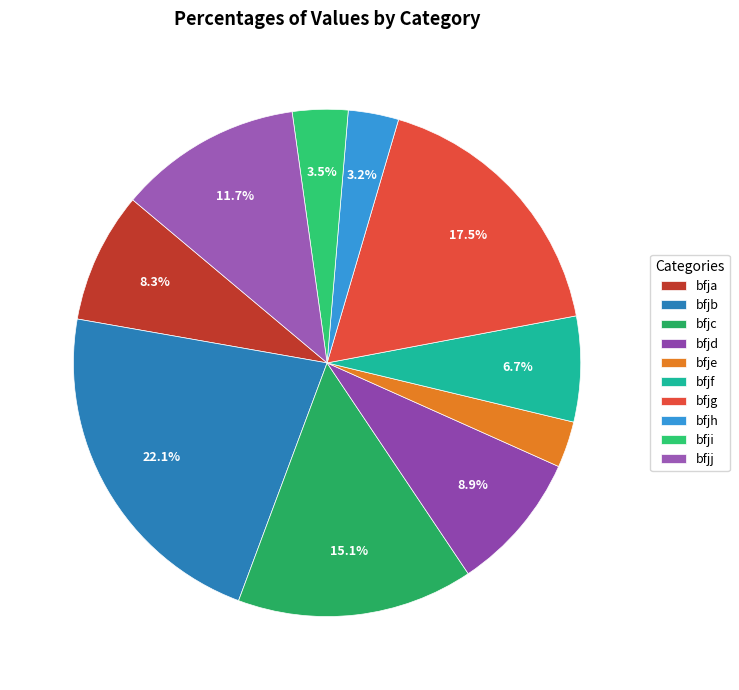

Is it true that bfjh is 16% of the pie?

False